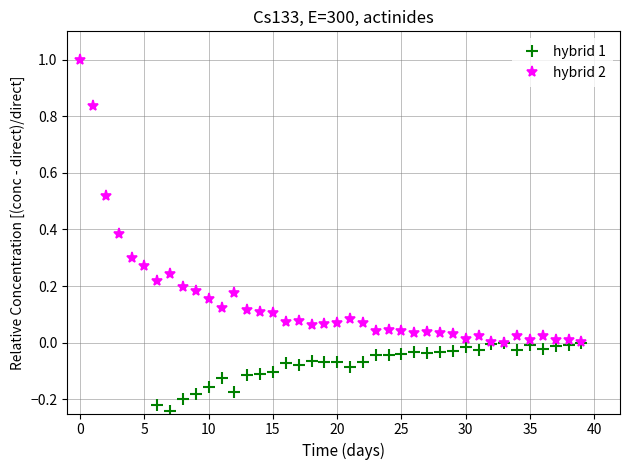

True or false: hybrid 2 has more than 1 interior local peaks.

True